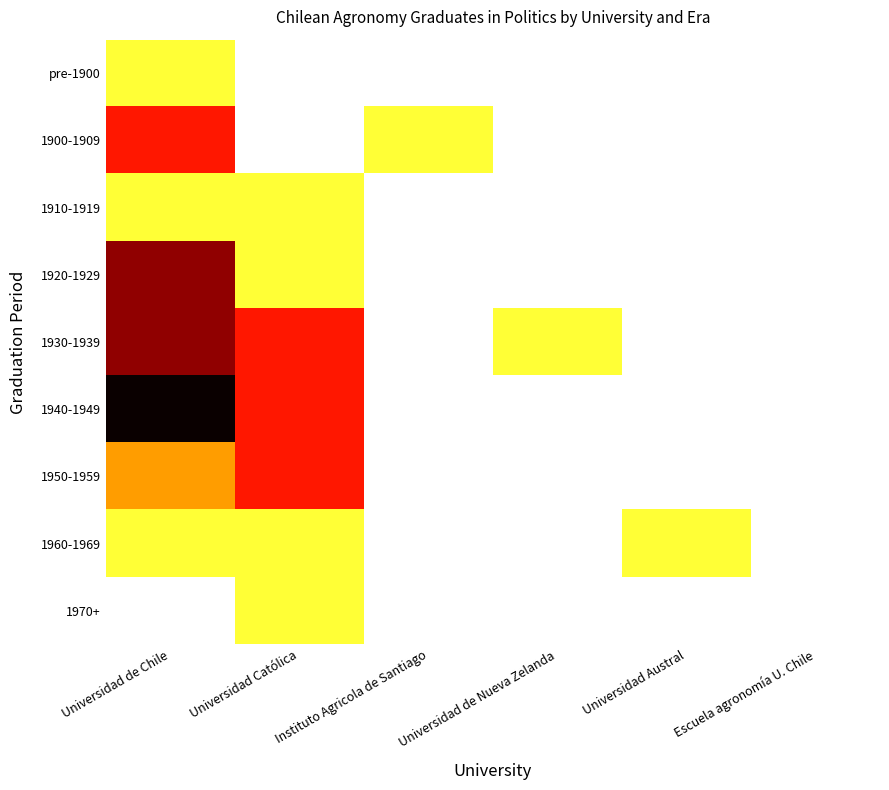

Reading left to right, transcribe all the data shown in this chart.

pre-1900: Universidad de Chile=1	Universidad Católica=0	Instituto Agricola de Santiago=0	Universidad de Nueva Zelanda=0	Universidad Austral=0	Escuela agronomía U. Chile=0
1900-1909: Universidad de Chile=3	Universidad Católica=0	Instituto Agricola de Santiago=1	Universidad de Nueva Zelanda=0	Universidad Austral=0	Escuela agronomía U. Chile=0
1910-1919: Universidad de Chile=1	Universidad Católica=1	Instituto Agricola de Santiago=0	Universidad de Nueva Zelanda=0	Universidad Austral=0	Escuela agronomía U. Chile=0
1920-1929: Universidad de Chile=4	Universidad Católica=1	Instituto Agricola de Santiago=0	Universidad de Nueva Zelanda=0	Universidad Austral=0	Escuela agronomía U. Chile=0
1930-1939: Universidad de Chile=4	Universidad Católica=3	Instituto Agricola de Santiago=0	Universidad de Nueva Zelanda=1	Universidad Austral=0	Escuela agronomía U. Chile=0
1940-1949: Universidad de Chile=5	Universidad Católica=3	Instituto Agricola de Santiago=0	Universidad de Nueva Zelanda=0	Universidad Austral=0	Escuela agronomía U. Chile=0
1950-1959: Universidad de Chile=2	Universidad Católica=3	Instituto Agricola de Santiago=0	Universidad de Nueva Zelanda=0	Universidad Austral=0	Escuela agronomía U. Chile=0
1960-1969: Universidad de Chile=1	Universidad Católica=1	Instituto Agricola de Santiago=0	Universidad de Nueva Zelanda=0	Universidad Austral=1	Escuela agronomía U. Chile=0
1970+: Universidad de Chile=0	Universidad Católica=1	Instituto Agricola de Santiago=0	Universidad de Nueva Zelanda=0	Universidad Austral=0	Escuela agronomía U. Chile=0